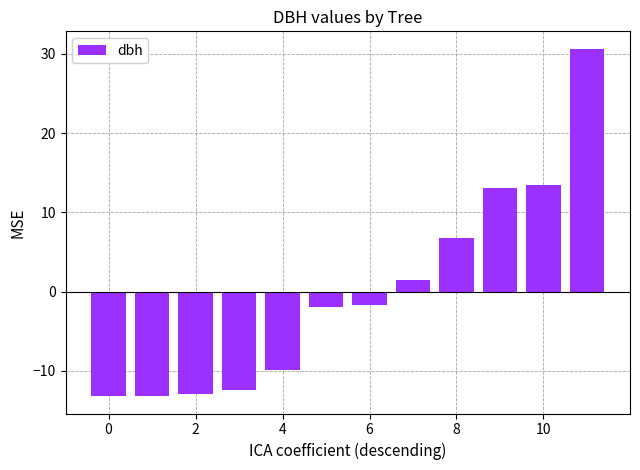

What is the minimum value shown in the chart?

-13.2